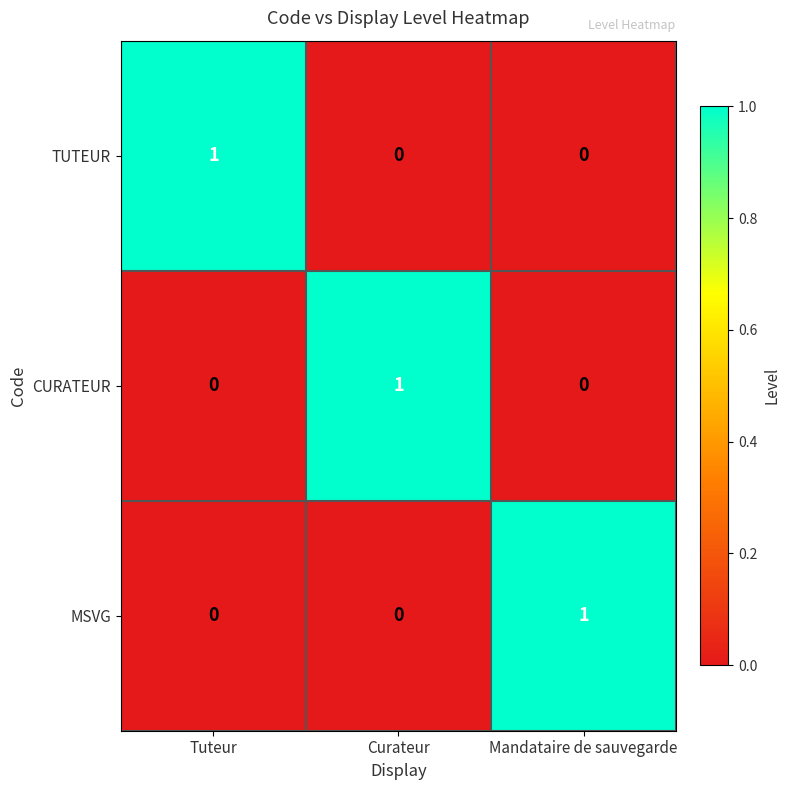

At how many categories does at least one series exceed 0?

3